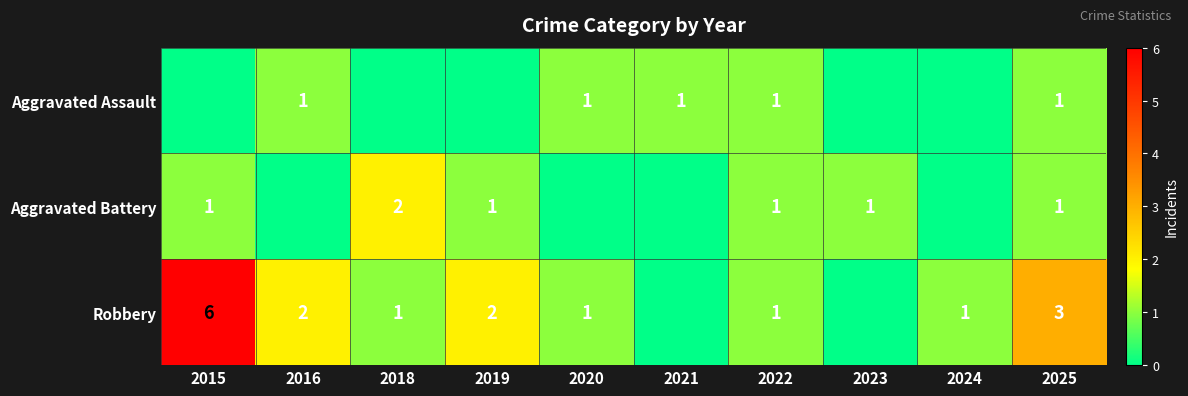

How many series are shown in this chart?

3